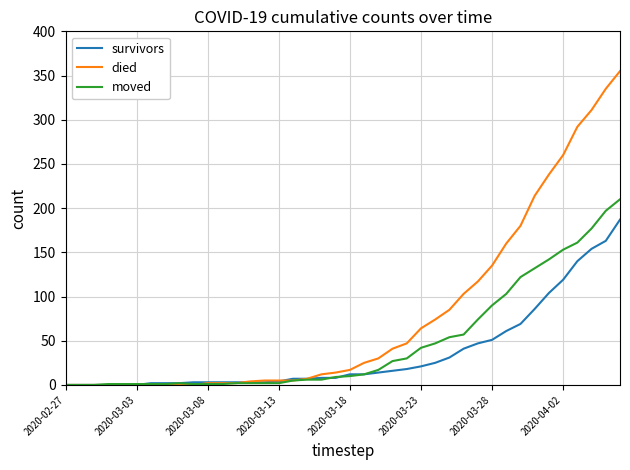

List the series in order of their peak value, highest first.

died, moved, survivors